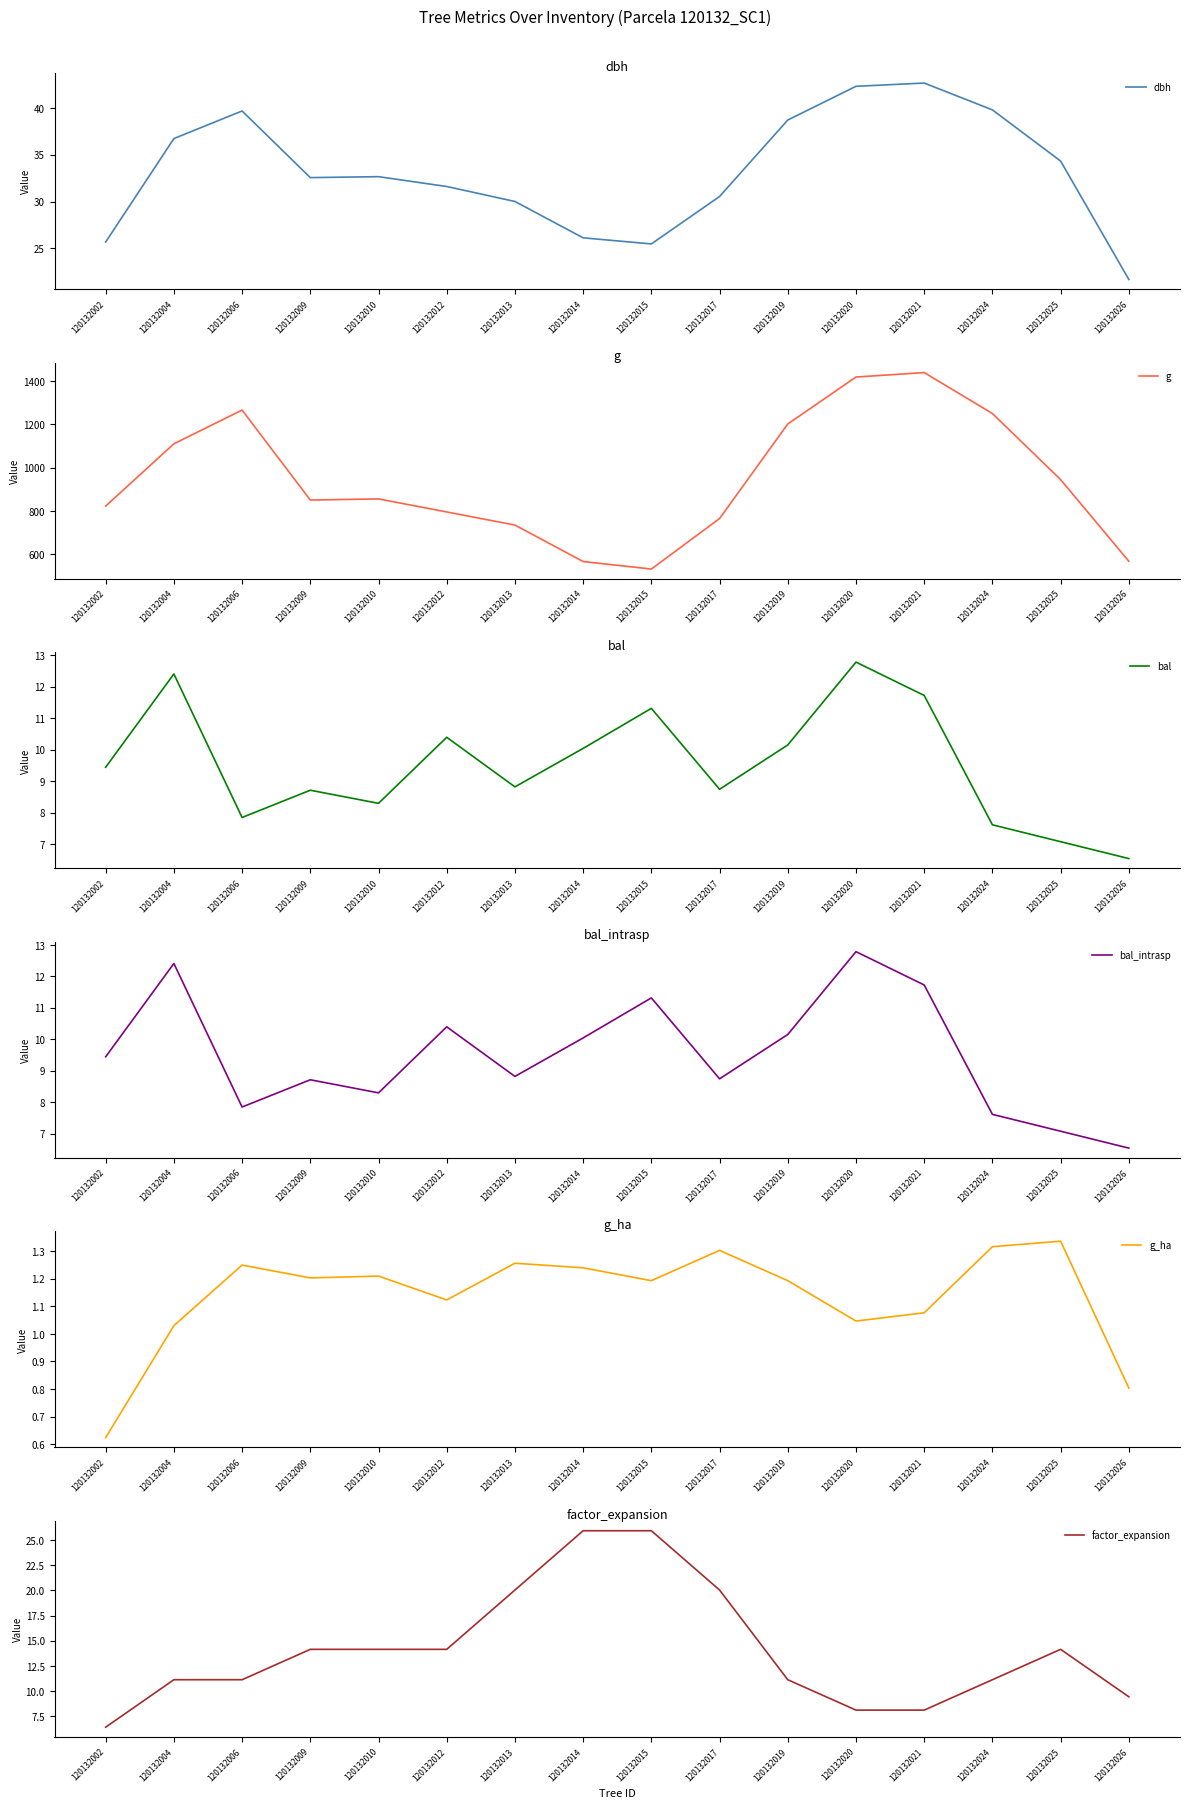

Which category has the lowest value across all series?

120132002